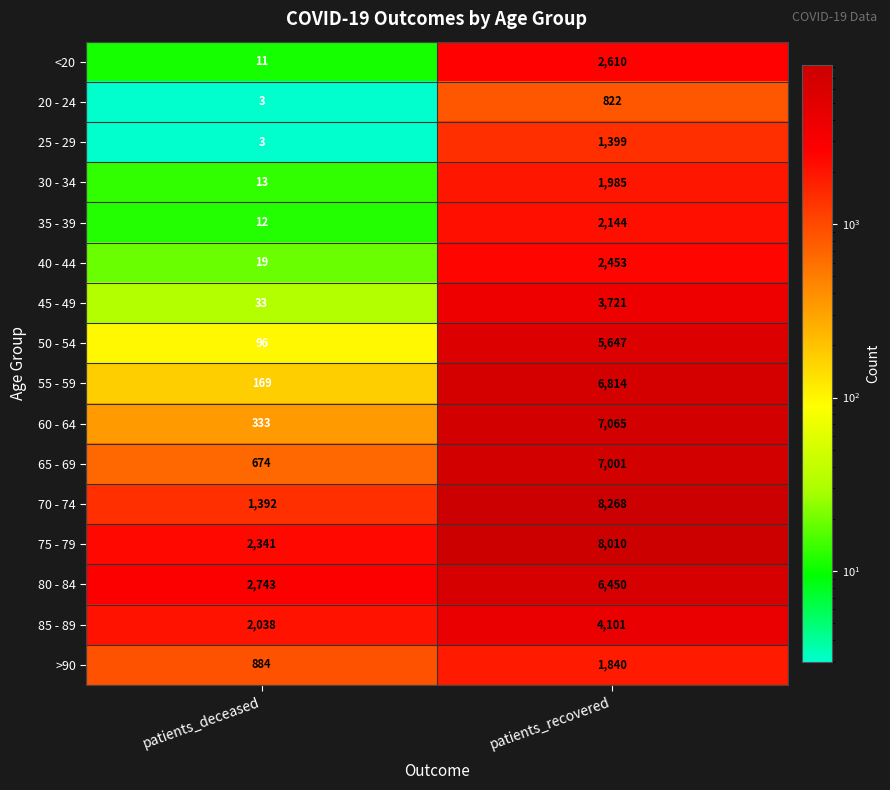

Is it true that 25 - 29 equals 638 at patients_recovered?

False